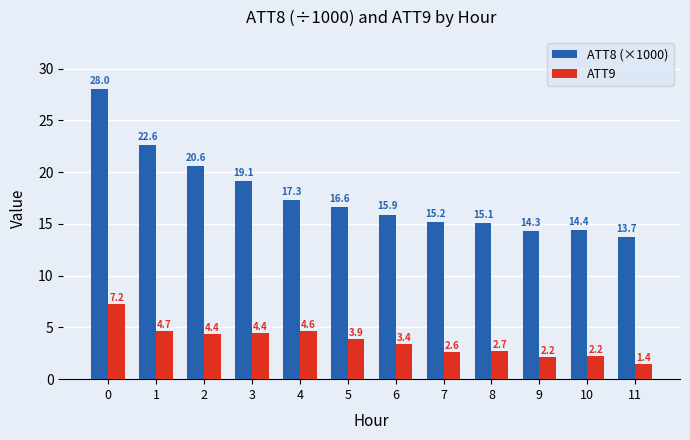

What is the sum of the ATT9 values at 4 and 8?

7.3